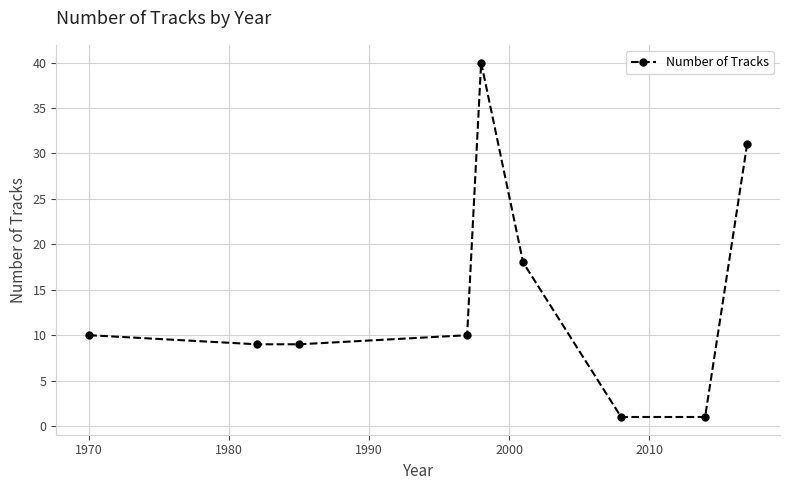

What is the value of the 4th point from the left?

10